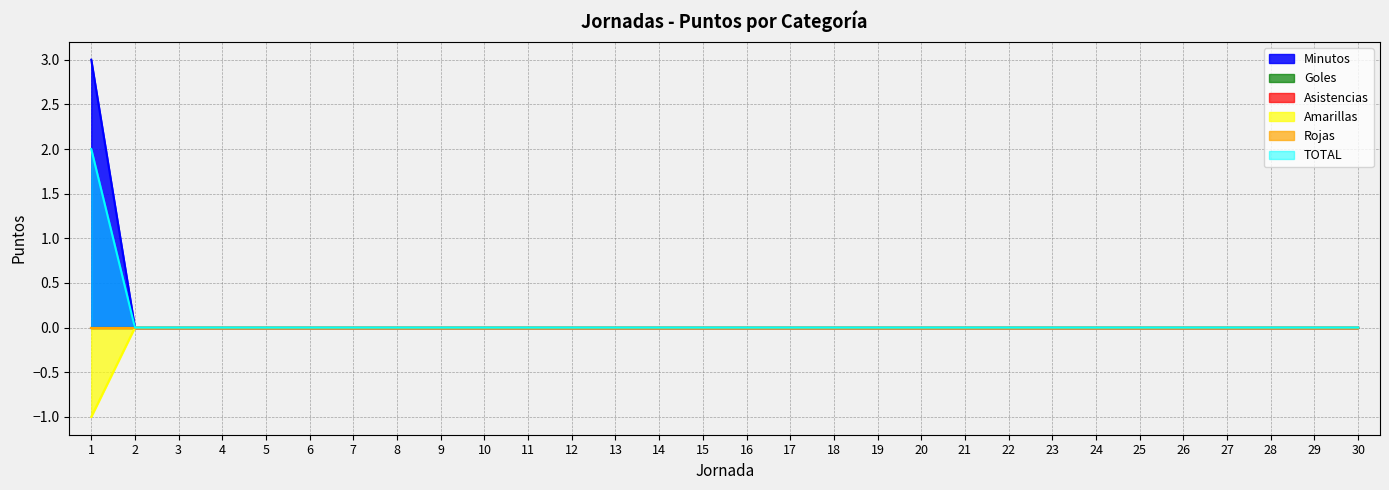

List the labels in order of Amarillas value, smallest first.

1, 2, 3, 4, 5, 6, 7, 8, 9, 10, 11, 12, 13, 14, 15, 16, 17, 18, 19, 20, 21, 22, 23, 24, 25, 26, 27, 28, 29, 30